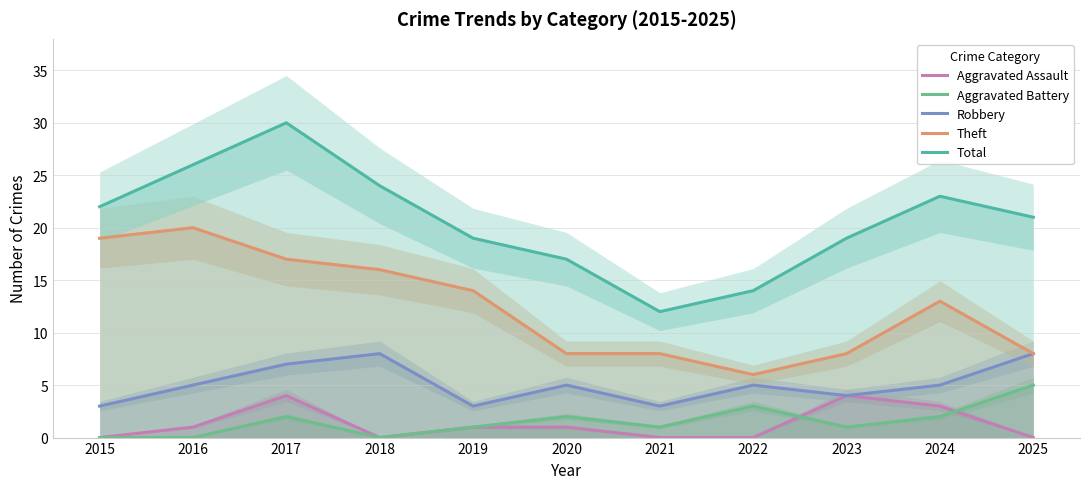

At which label does Total first exceed 21?

2015